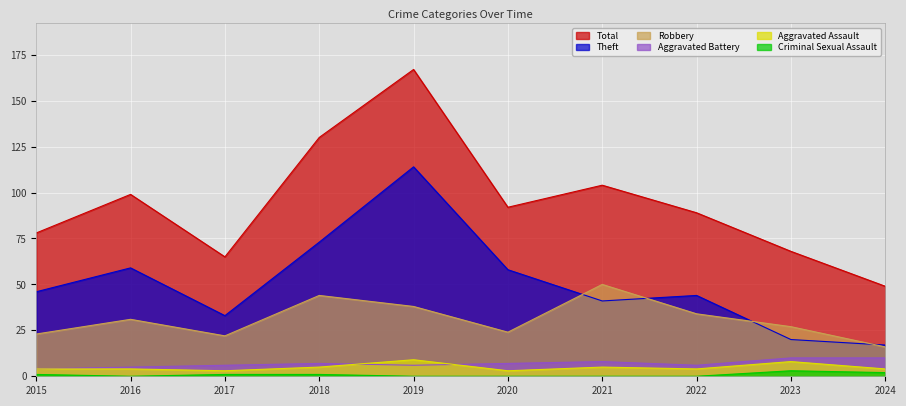

List the series in order of their peak value, lowest first.

Criminal Sexual Assault, Aggravated Assault, Aggravated Battery, Robbery, Theft, Total